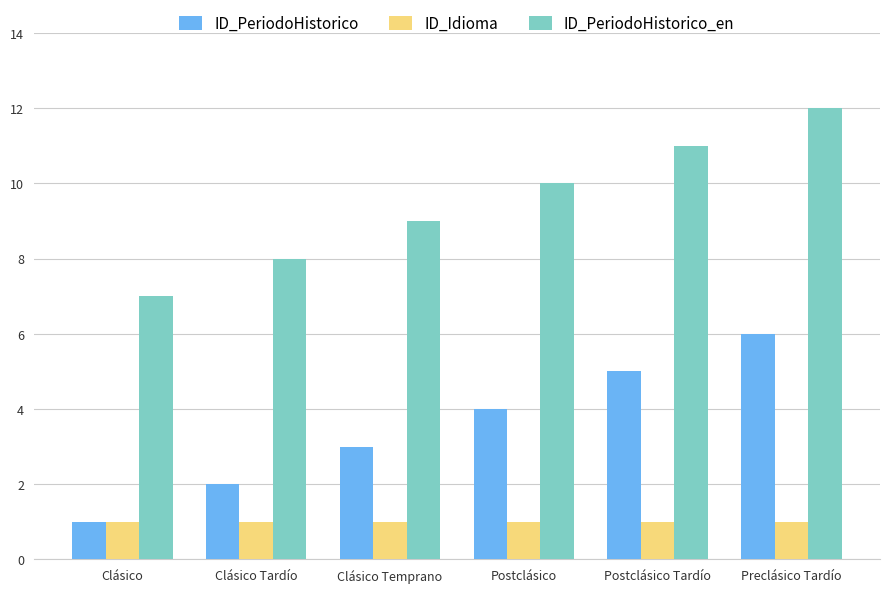

Reading right to left, transcribe all the data shown in this chart.

ID_PeriodoHistorico: Preclásico Tardío=6	Postclásico Tardío=5	Postclásico=4	Clásico Temprano=3	Clásico Tardío=2	Clásico=1
ID_Idioma: Preclásico Tardío=1	Postclásico Tardío=1	Postclásico=1	Clásico Temprano=1	Clásico Tardío=1	Clásico=1
ID_PeriodoHistorico_en: Preclásico Tardío=12	Postclásico Tardío=11	Postclásico=10	Clásico Temprano=9	Clásico Tardío=8	Clásico=7